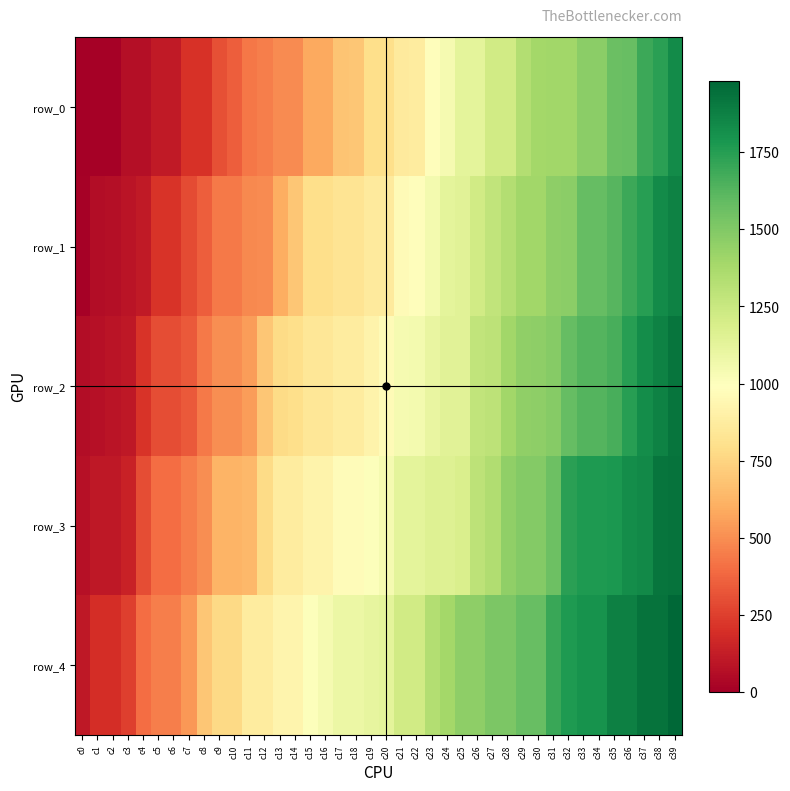

What is the sum of the row_2 values at c35 and c4?

1868.2